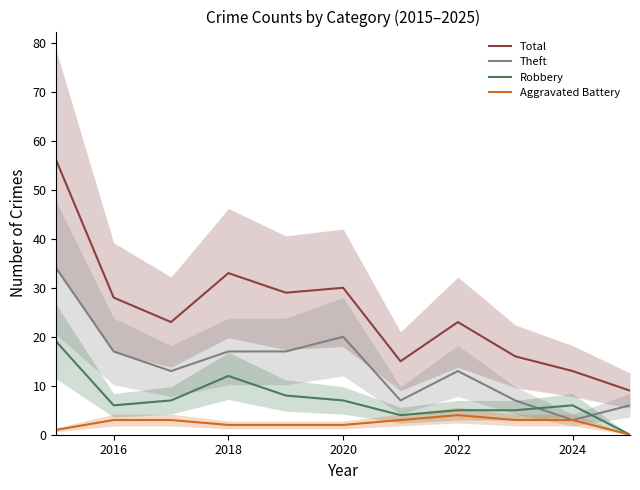

True or false: Robbery and Total cross at least once.

False